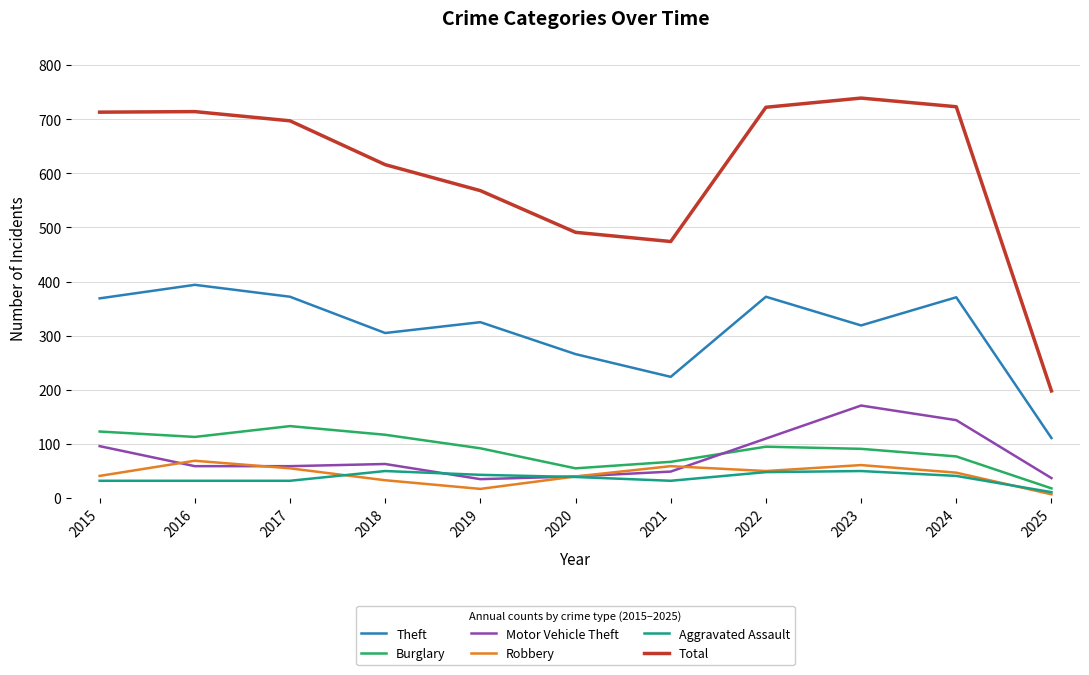

Where is the first local minimum for Robbery?

2019